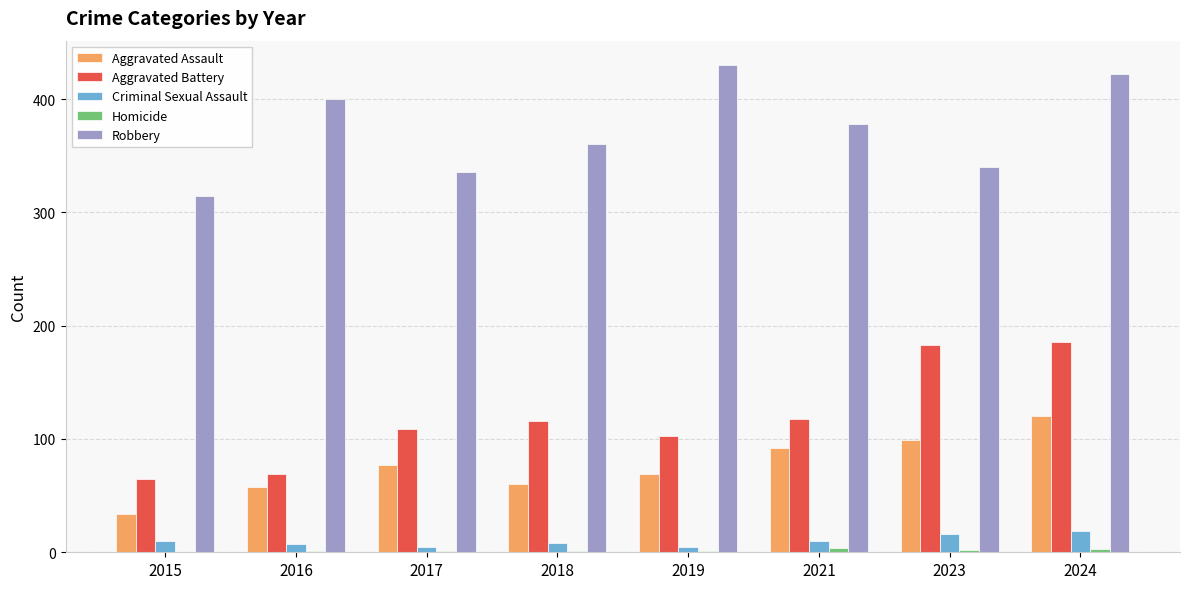

Which series changed the most between 2015 and 2016?

Robbery